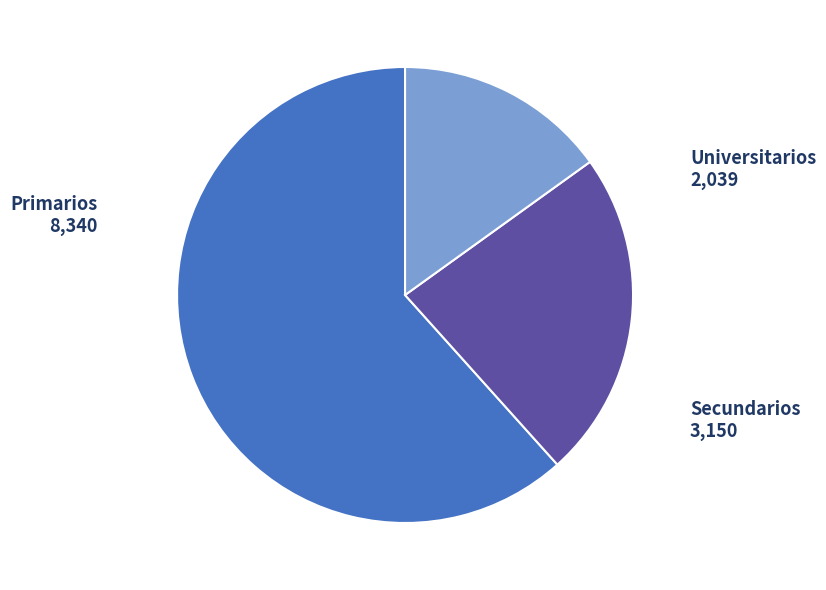

What is the ratio of the value at Primarios to the value at Secundarios?

2.6